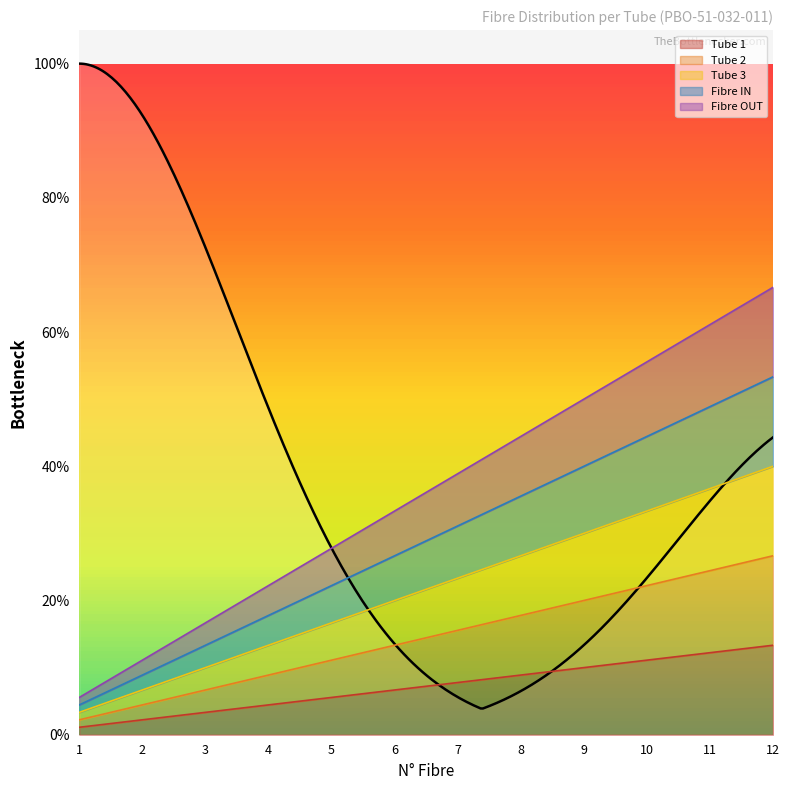

True or false: Tube 2 has more than 1 points higher than both neighbors.

False